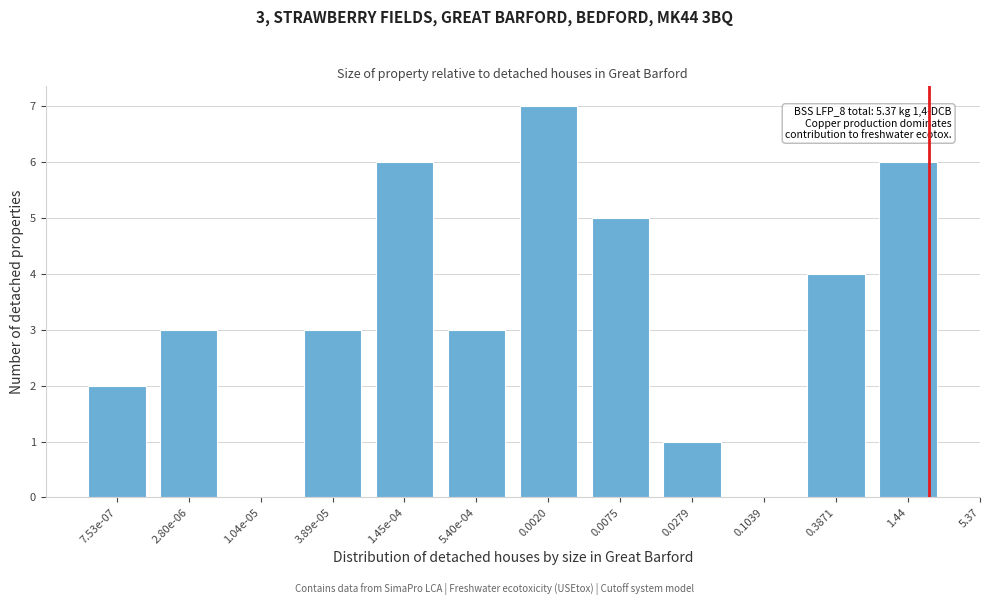

Reading right to left, extract all data points from this chart.

1.44=6	0.3871=4	0.1039=0	0.0279=1	0.0075=5	0.0020=7	5.40e-04=3	1.45e-04=6	3.89e-05=3	1.04e-05=0	2.80e-06=3	7.53e-07=2